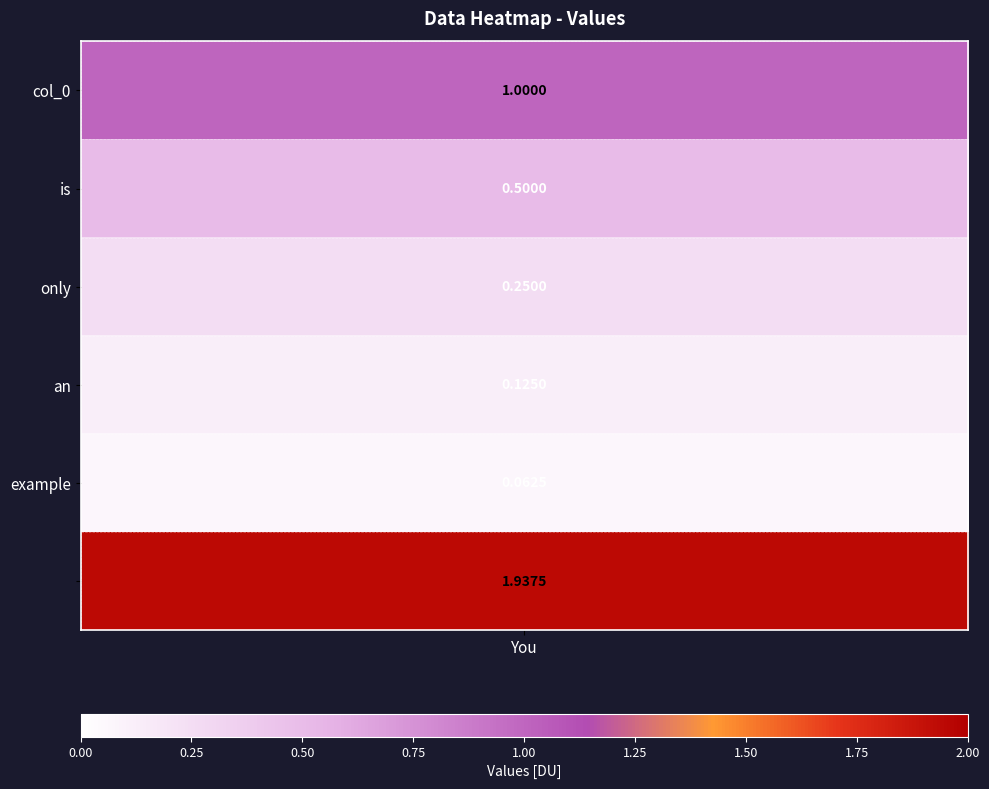

Rank the categories by value from lowest to highest.

4, 3, 2, 1, 0, 5